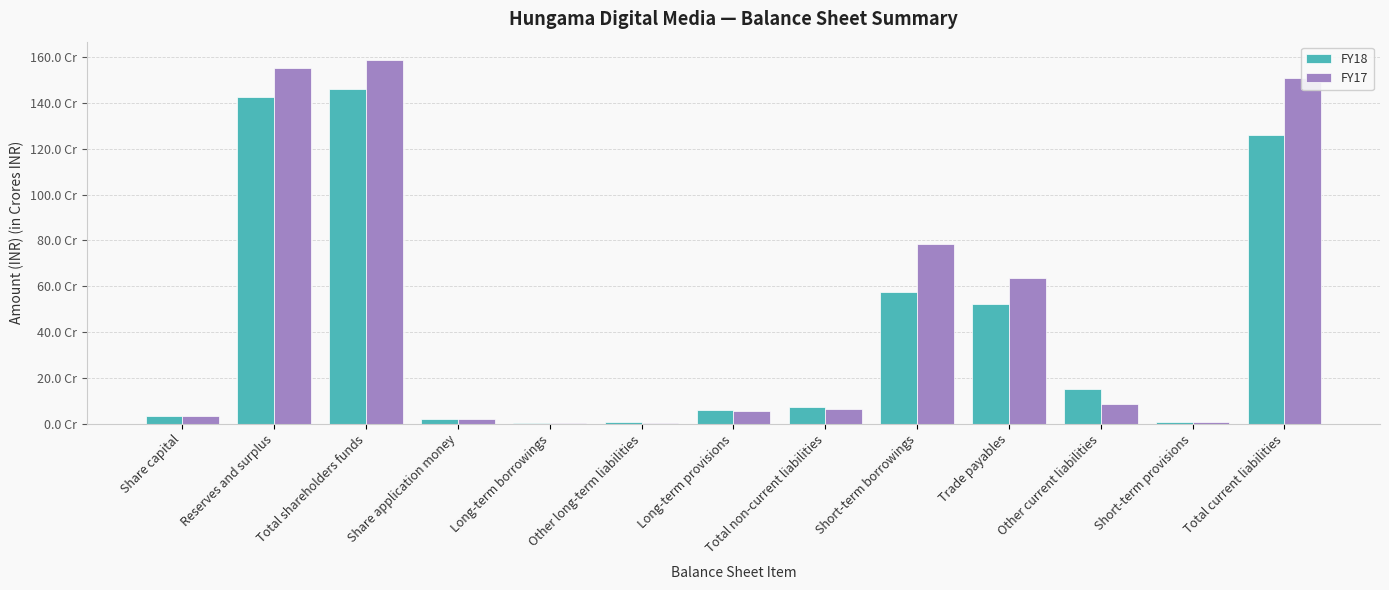

What are all the series names shown in the legend?

FY18, FY17